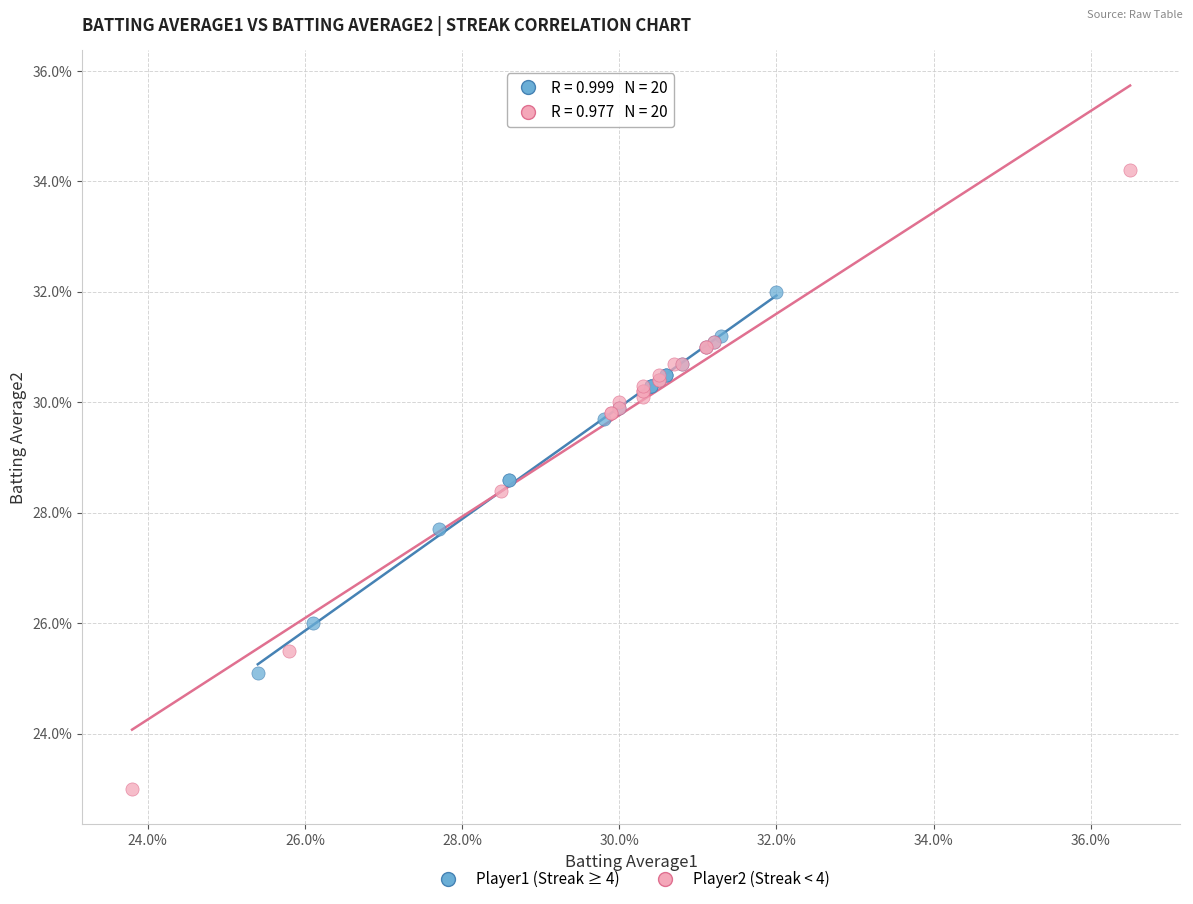

What are all the series names shown in the legend?

Player1 (Streak ≥ 4), Player2 (Streak < 4)